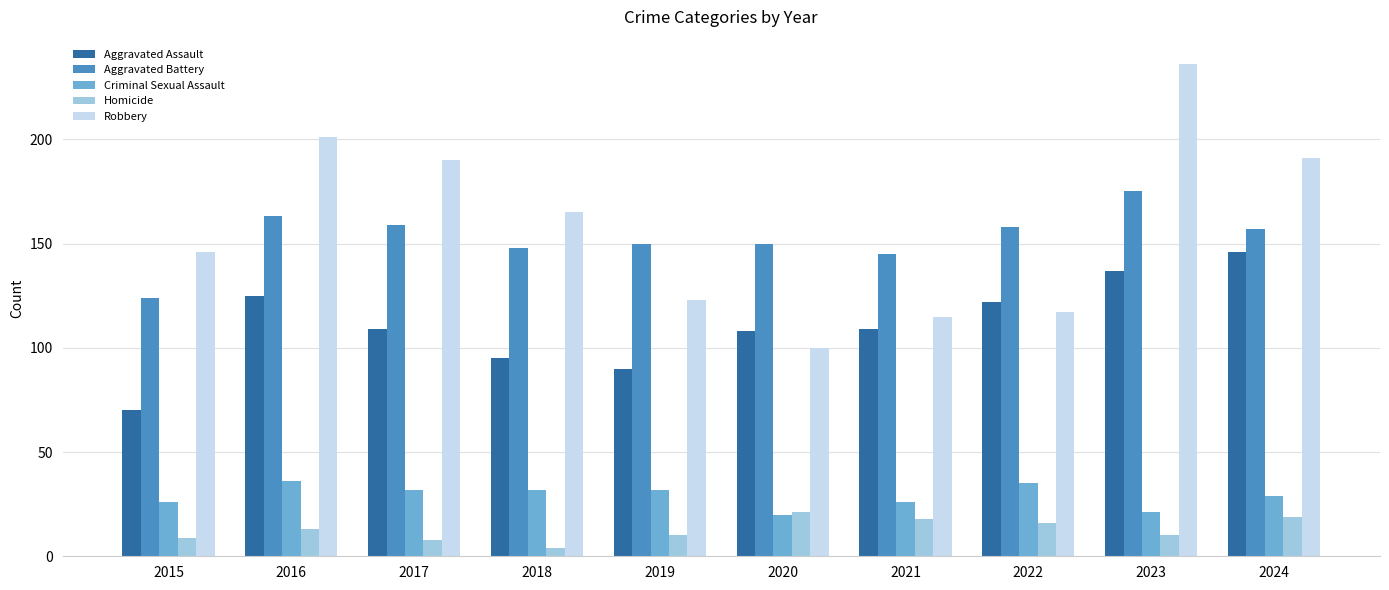

Rank the series by their maximum value, from highest to lowest.

Robbery, Aggravated Battery, Aggravated Assault, Criminal Sexual Assault, Homicide